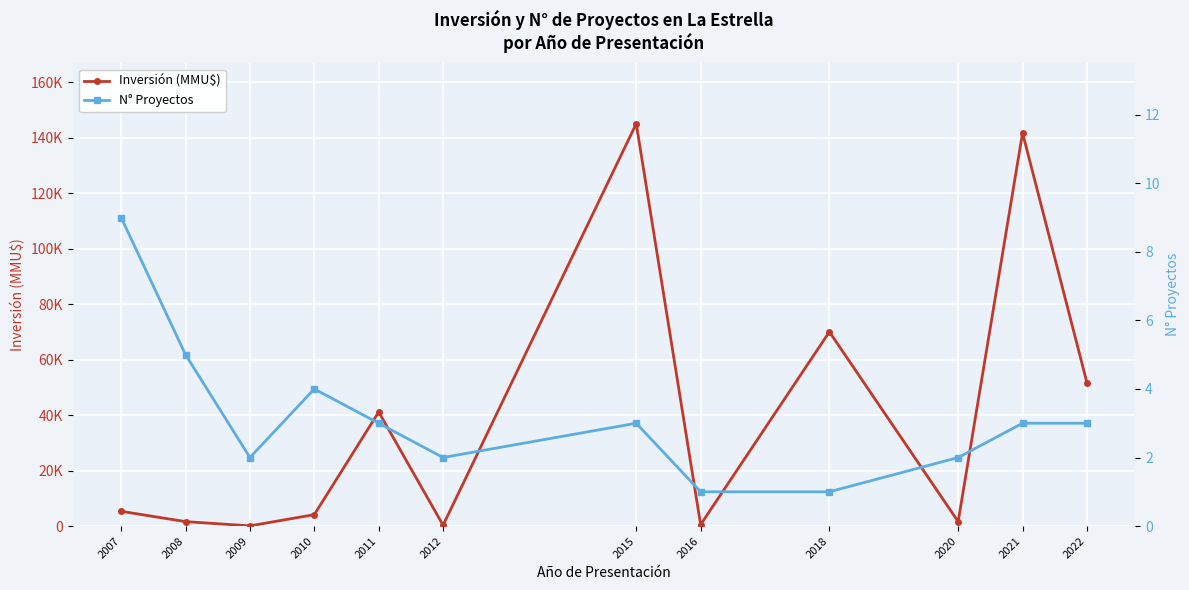

Between 2016 and 2020, which series saw the biggest shift?

Inversión (MMU$)